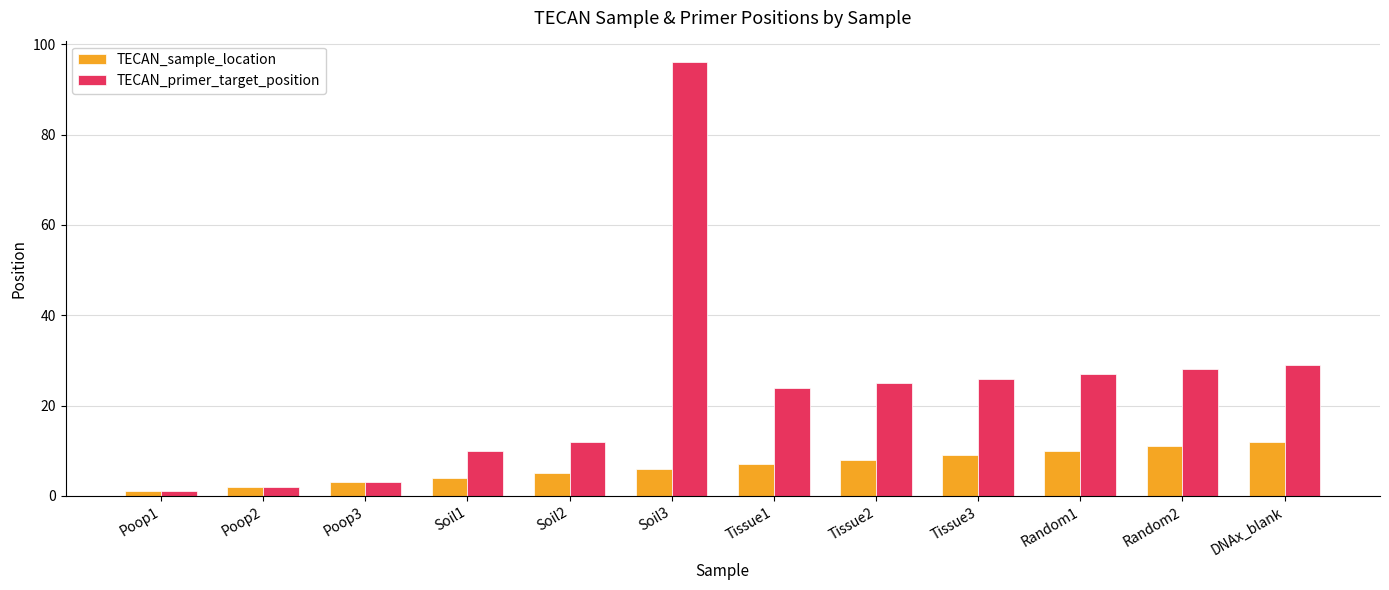

How many bars are there in total?

24